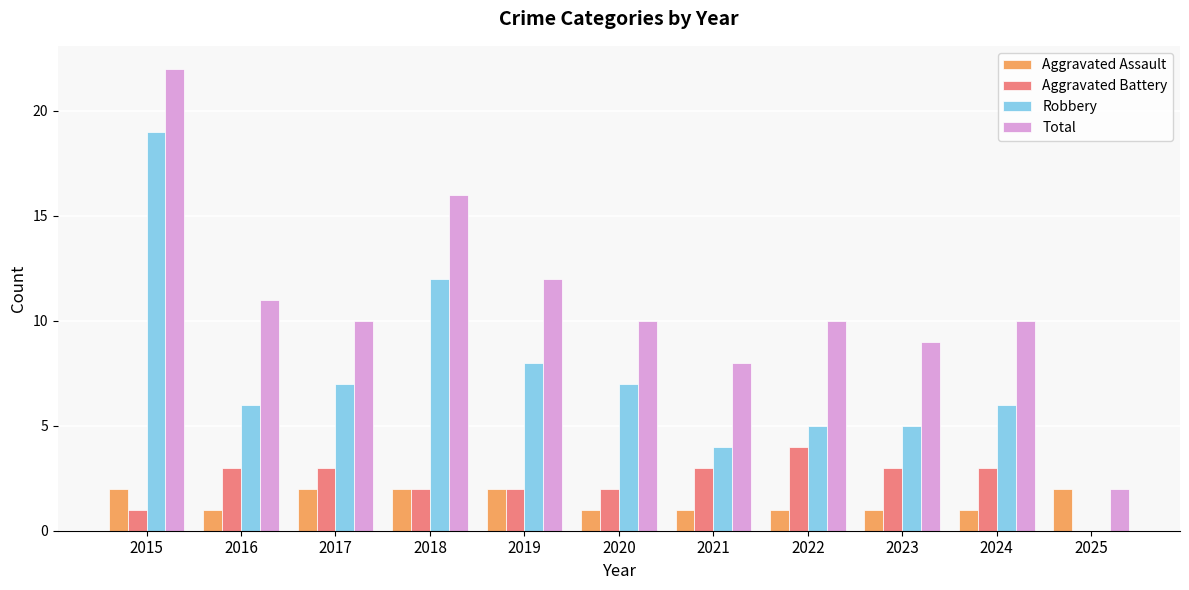

Is it true that Robbery equals 8 at 2019?

True